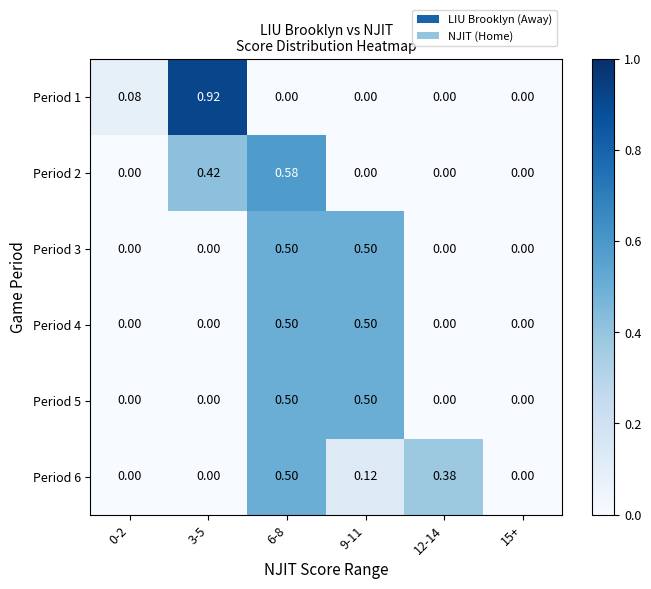

Reading left to right, what are all the values shown in this chart?

Period 1: 0-2=0.1	3-5=0.9	6-8=0.0	9-11=0.0	12-14=0.0	15+=0.0
Period 2: 0-2=0.0	3-5=0.4	6-8=0.6	9-11=0.0	12-14=0.0	15+=0.0
Period 3: 0-2=0.0	3-5=0.0	6-8=0.5	9-11=0.5	12-14=0.0	15+=0.0
Period 4: 0-2=0.0	3-5=0.0	6-8=0.5	9-11=0.5	12-14=0.0	15+=0.0
Period 5: 0-2=0.0	3-5=0.0	6-8=0.5	9-11=0.5	12-14=0.0	15+=0.0
Period 6: 0-2=0.0	3-5=0.0	6-8=0.5	9-11=0.1	12-14=0.4	15+=0.0